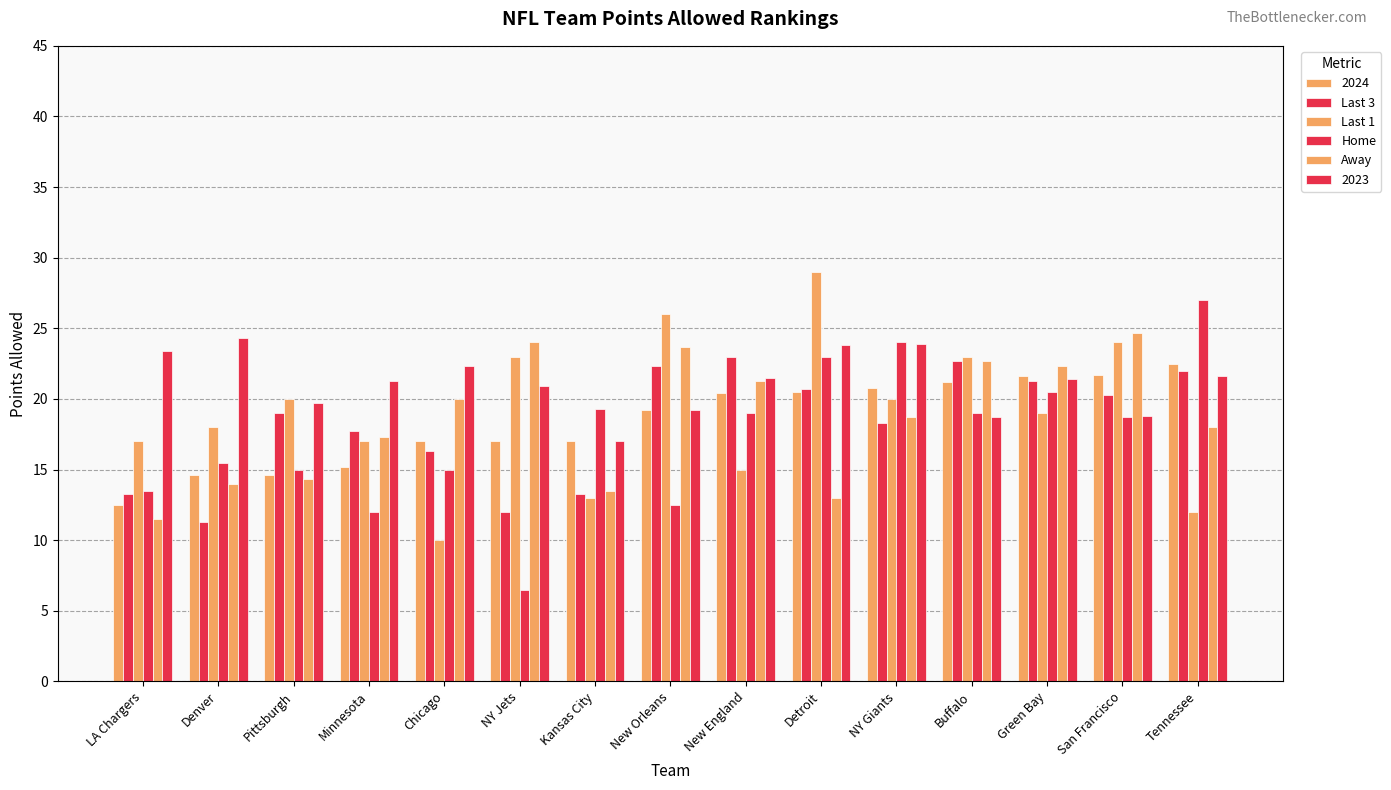

What is the difference between the Away values at Denver and Buffalo?

8.7